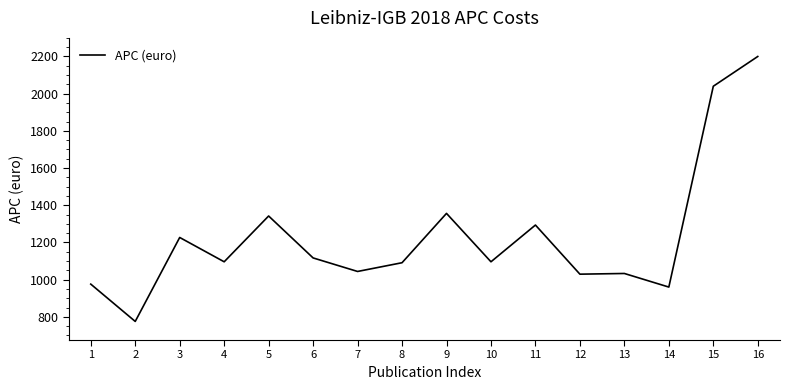

What is the change in value from 7 to 11?

+249.6